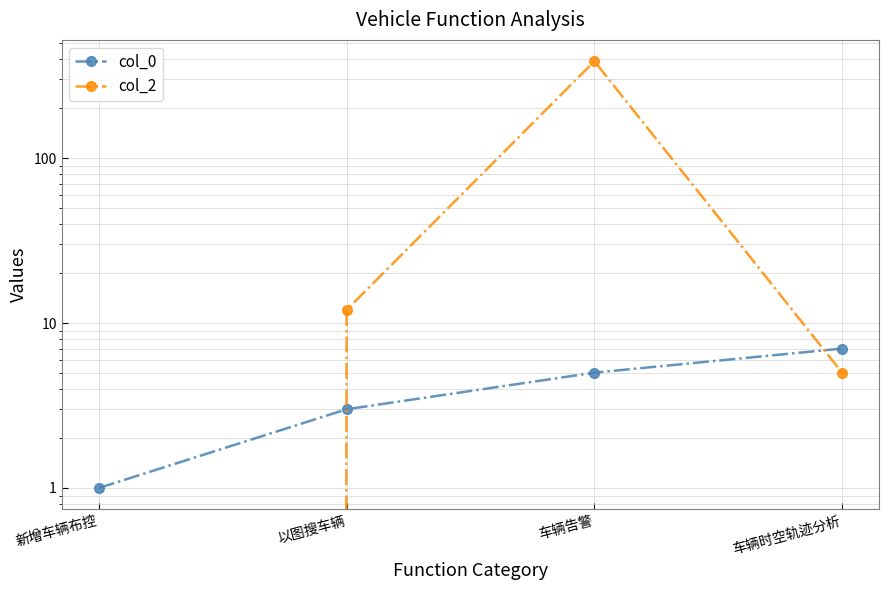

List the series in order of their overall mean, highest first.

col_2, col_0